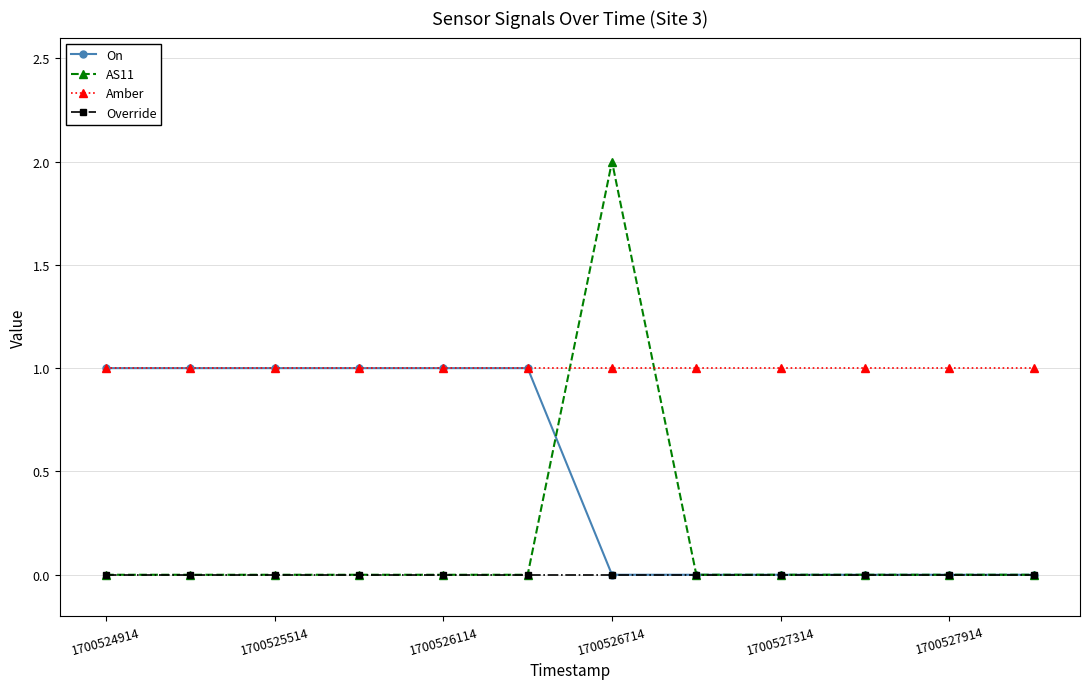

What is the value of the Amber point at the 10th from the left?

1